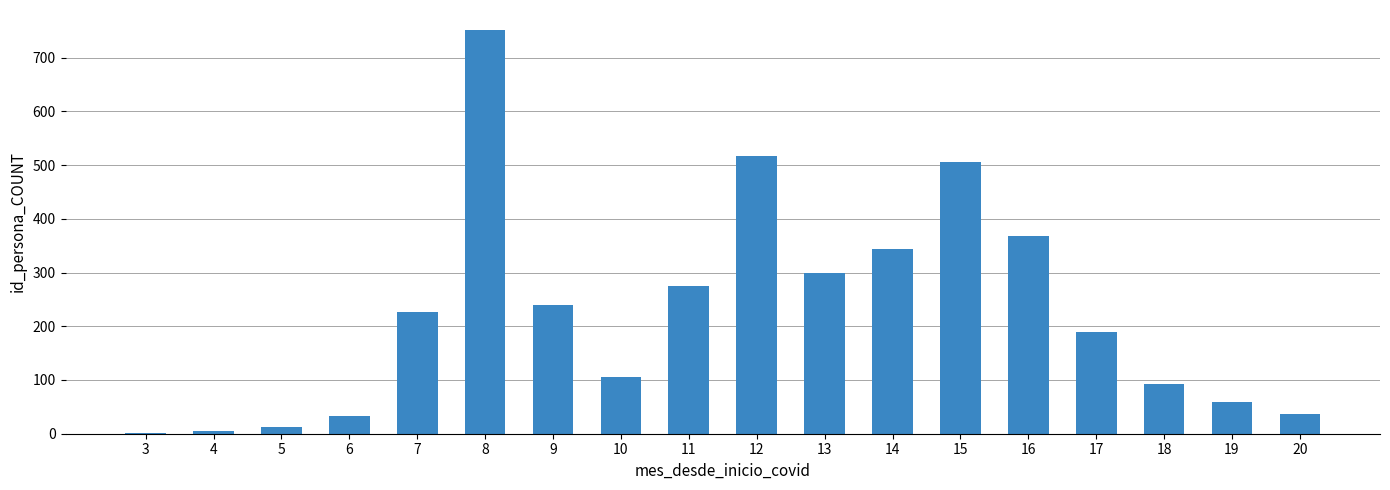

What is the sum of all values?

4059